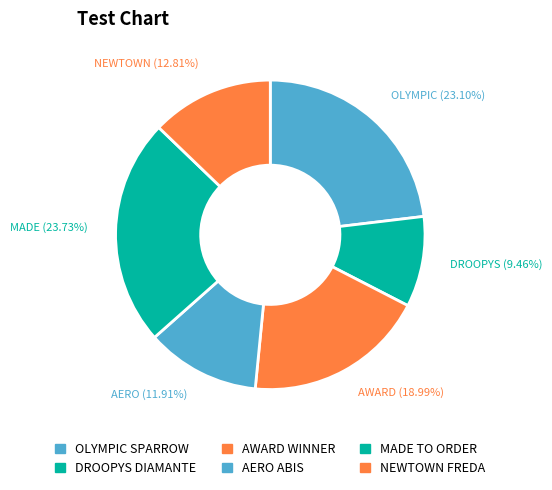

To the nearest percent, what is the average slice percentage?

17%